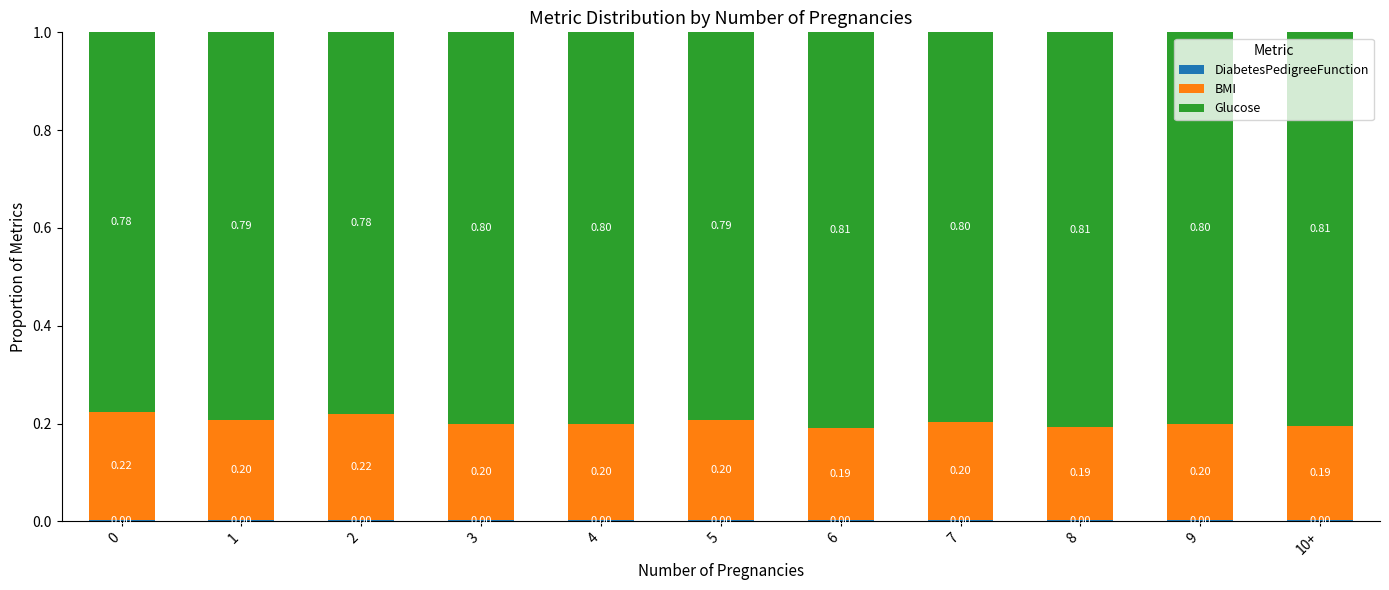

What is the total value across all series at 1?

1.0